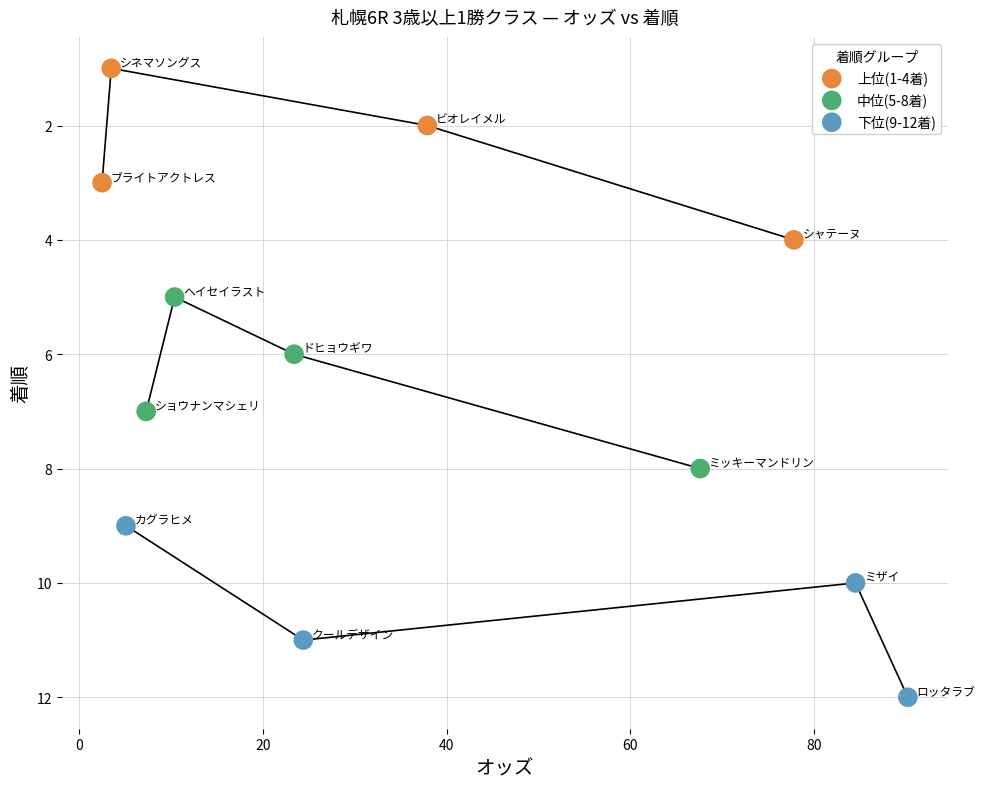

Which series contains the highest Y value?

下位(9-12着)